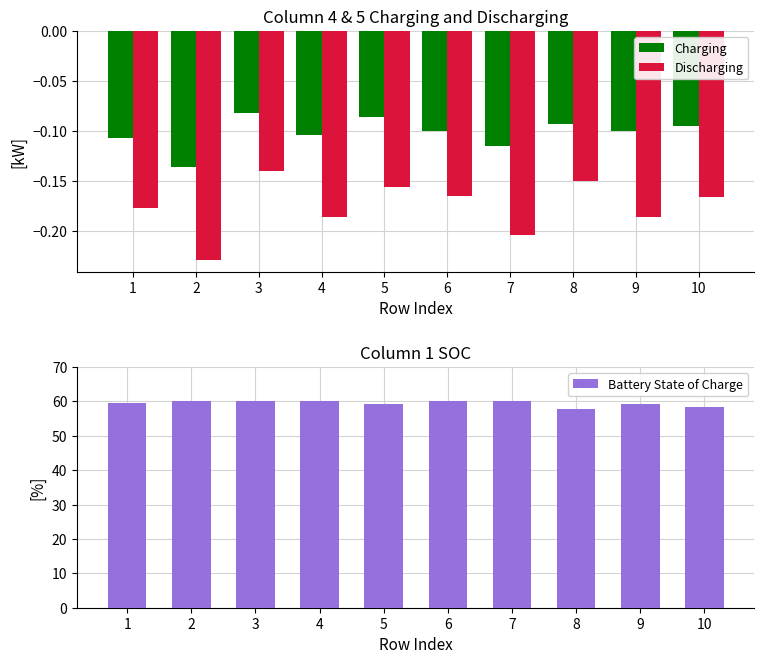

The value of Charging at 9 is -0.1. True or false?

True